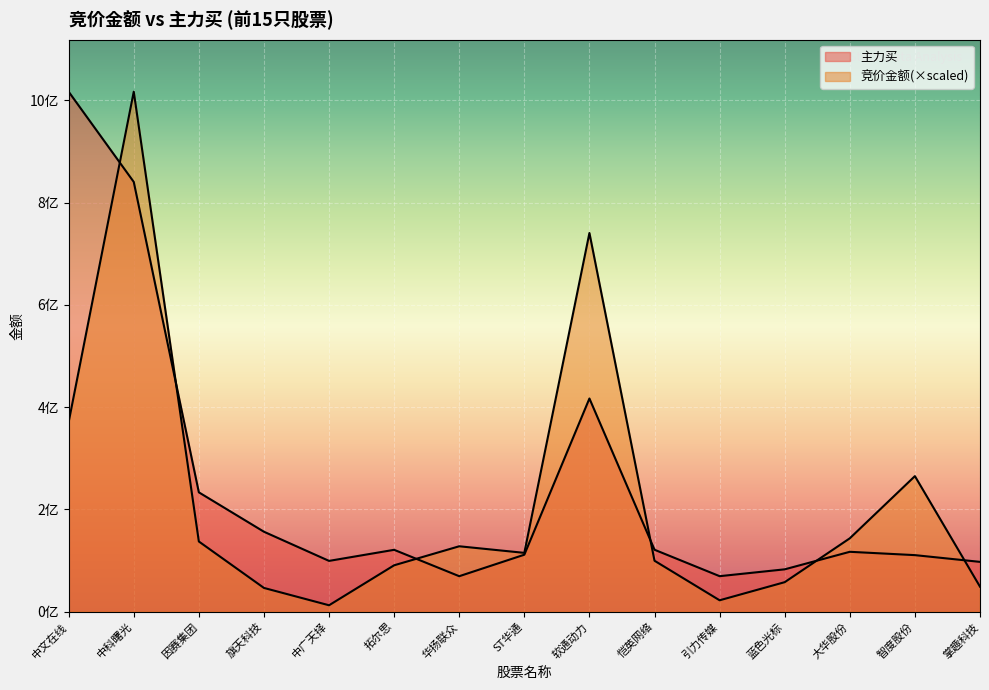

Which series ends up on top after the final intersection of 主力买 and 竞价金额?

主力买